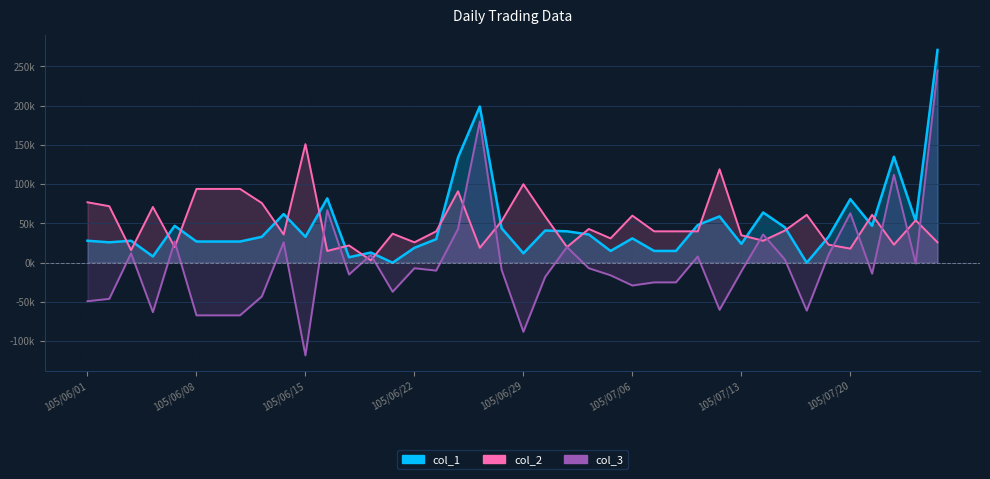

Where is the first local maximum for col_2?

105/06/06